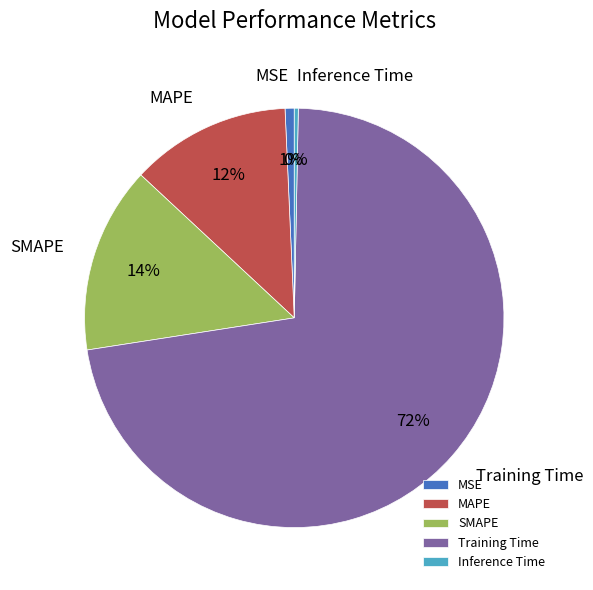

Does SMAPE account for over 50% of the chart?

No